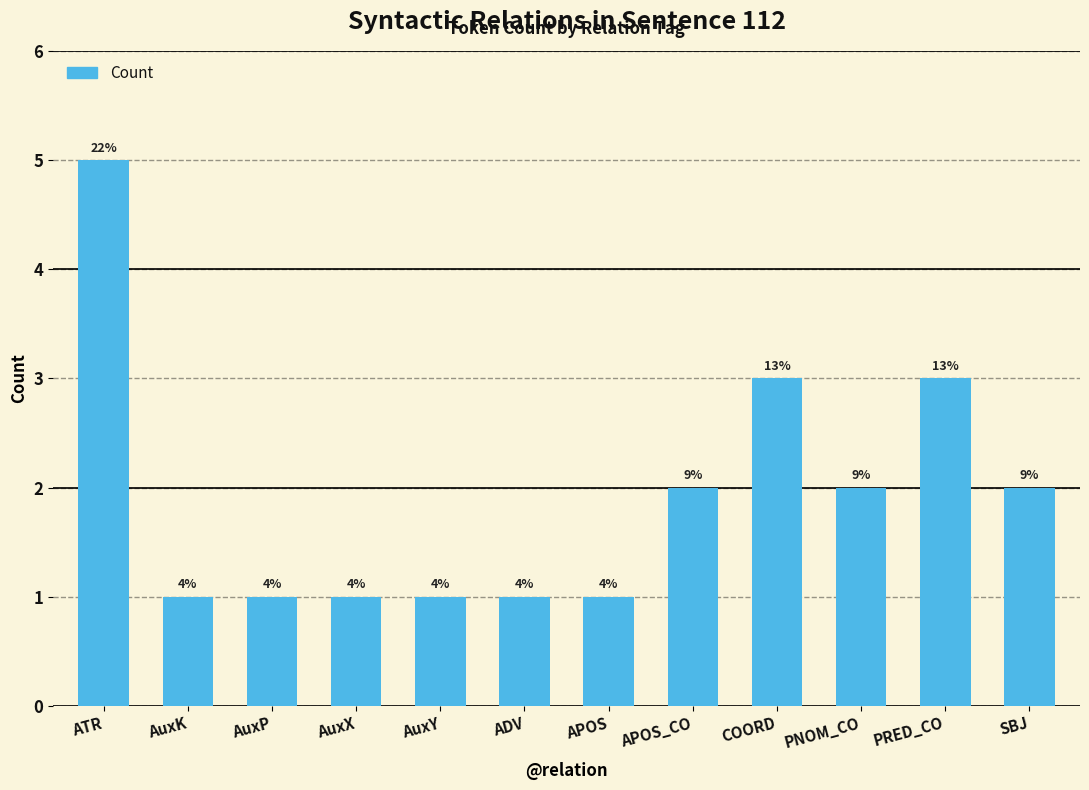

Is it true that the value at AuxX is 1?

True